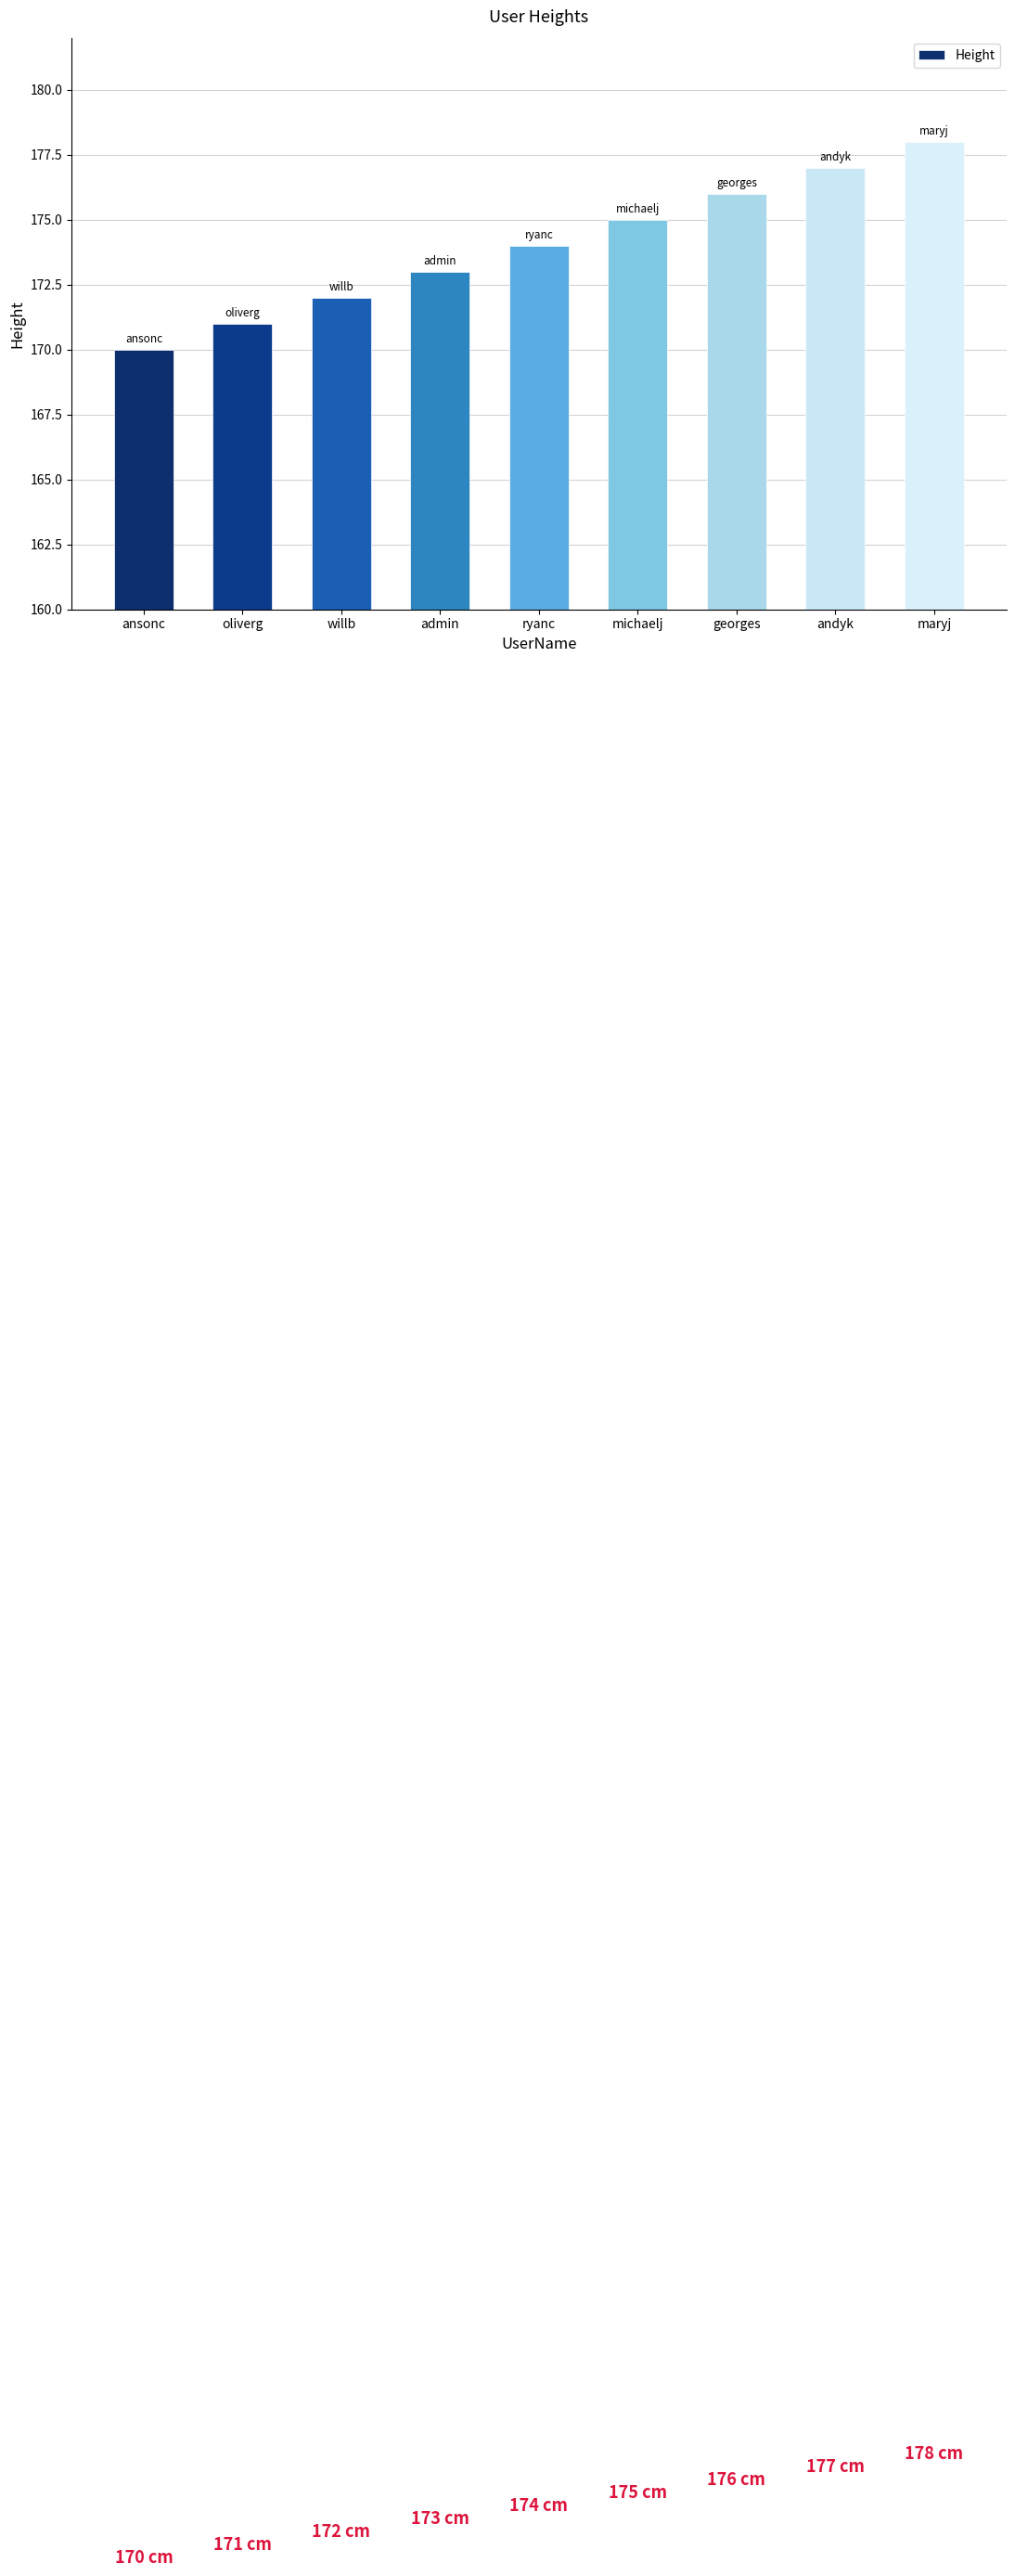

What is the label of the 1st bar from the right?

maryj